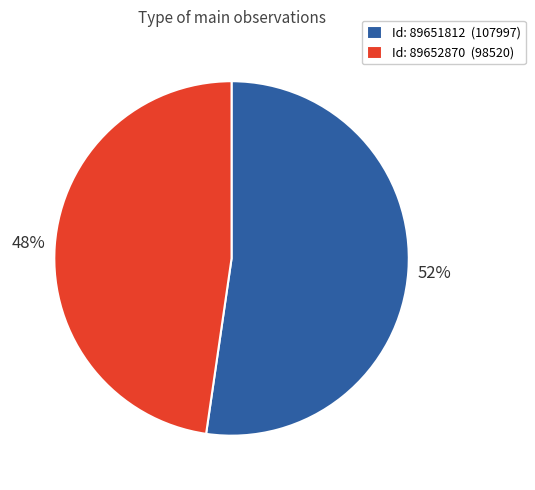

How many segments does this pie chart have?

2